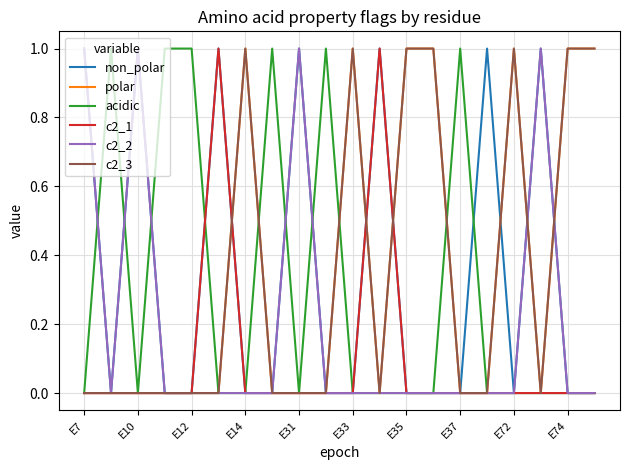

How many times do polar and c2_2 cross each other?

2